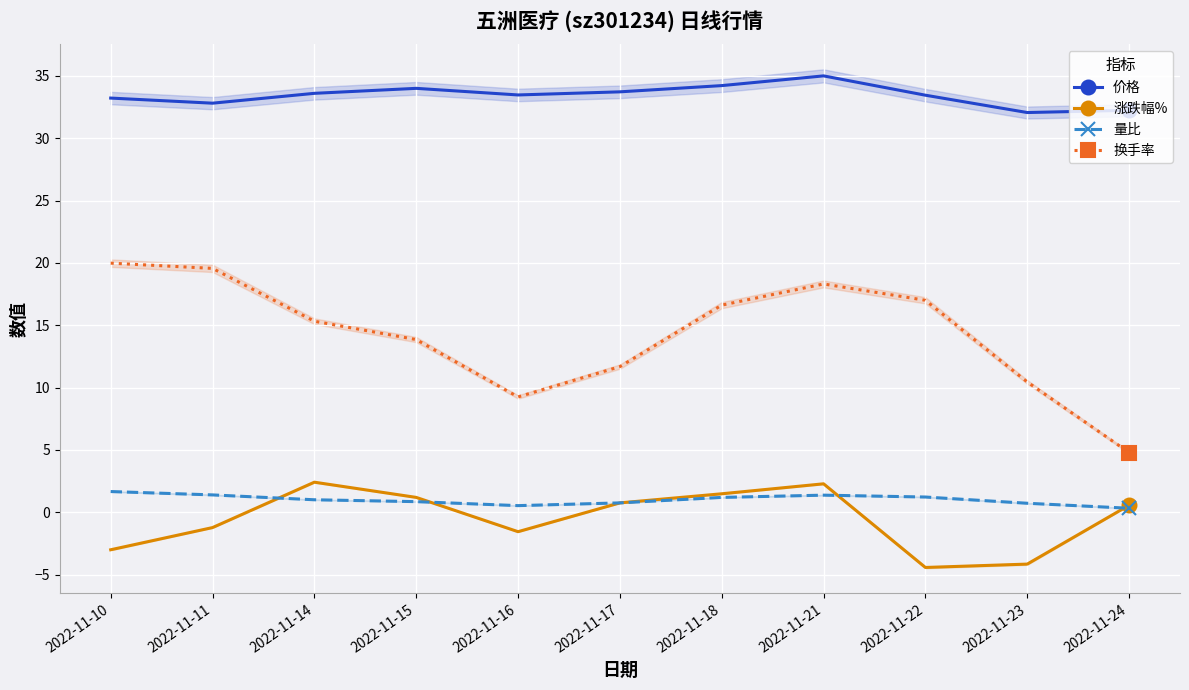

At how many categories does at least one series exceed 25?

11